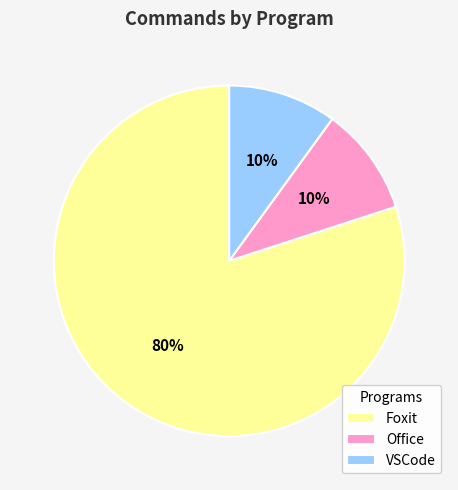

Is the sum of VSCode and Foxit greater than half?

Yes